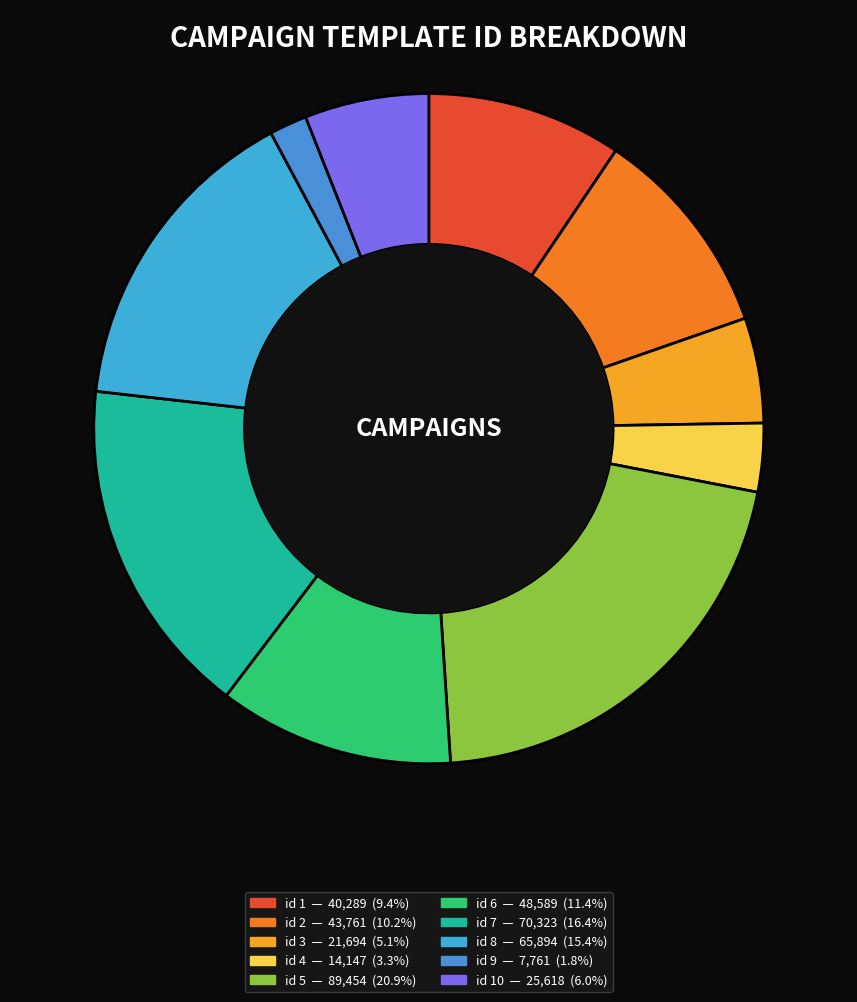

Count the number of slices in the pie.

10